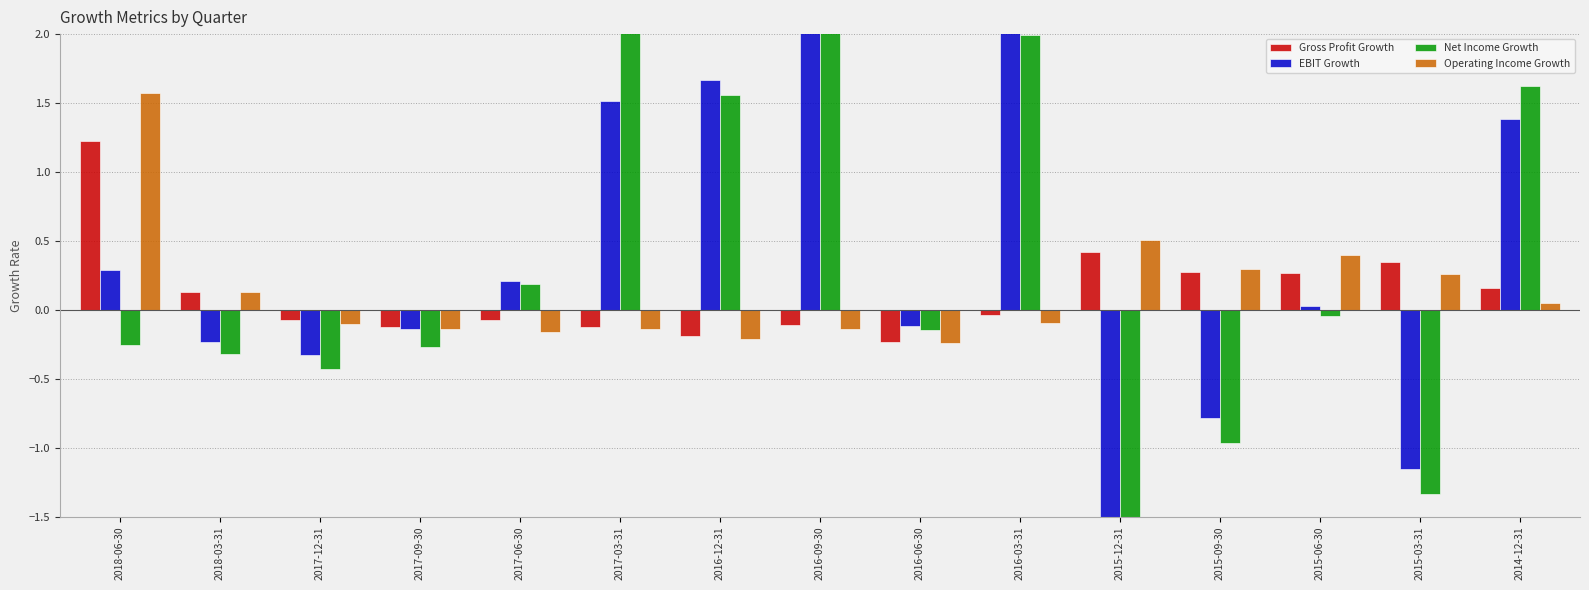

At 2018-06-30, list the series in order from largest to smallest.

Operating Income Growth, Gross Profit Growth, EBIT Growth, Net Income Growth